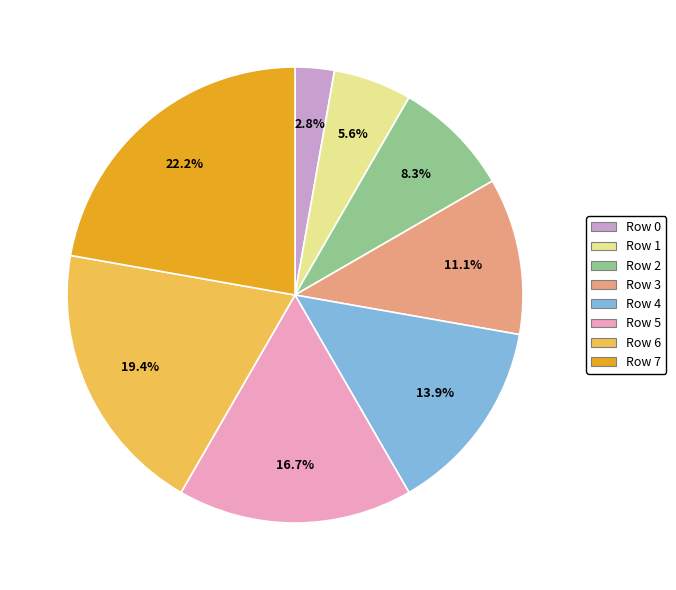

Is there a majority slice in this chart?

No